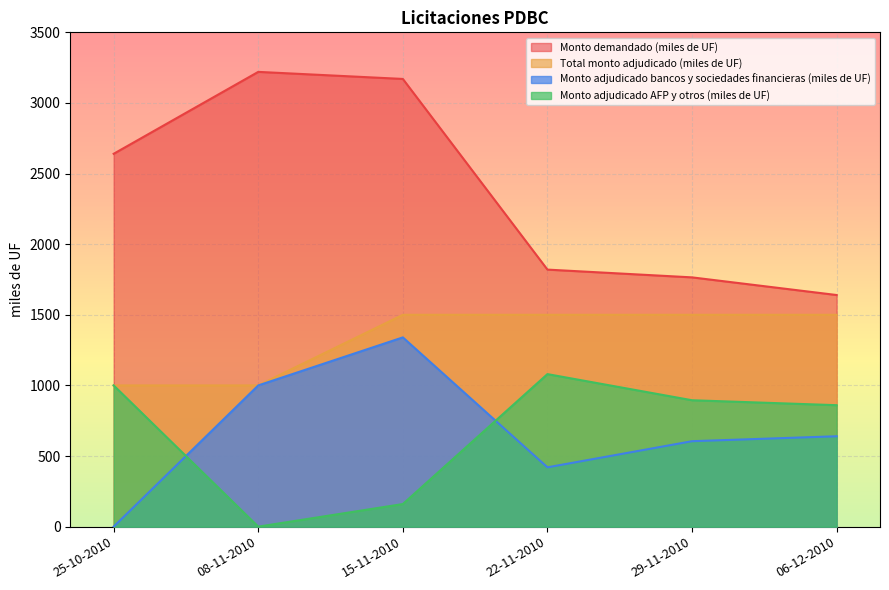

At which category is the sum across all series the highest?

15-11-2010